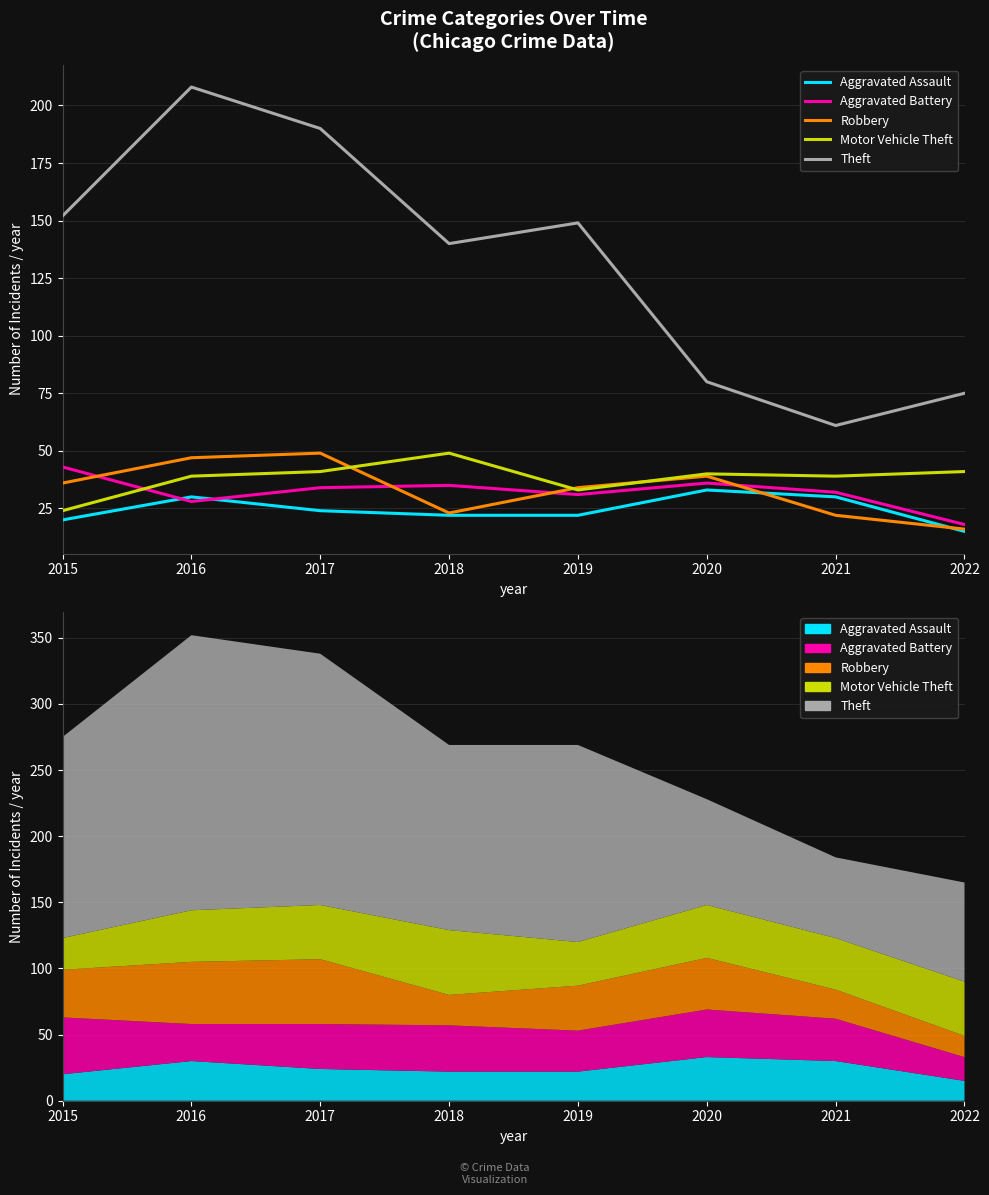

True or false: Robbery and Theft intersect in this chart.

False